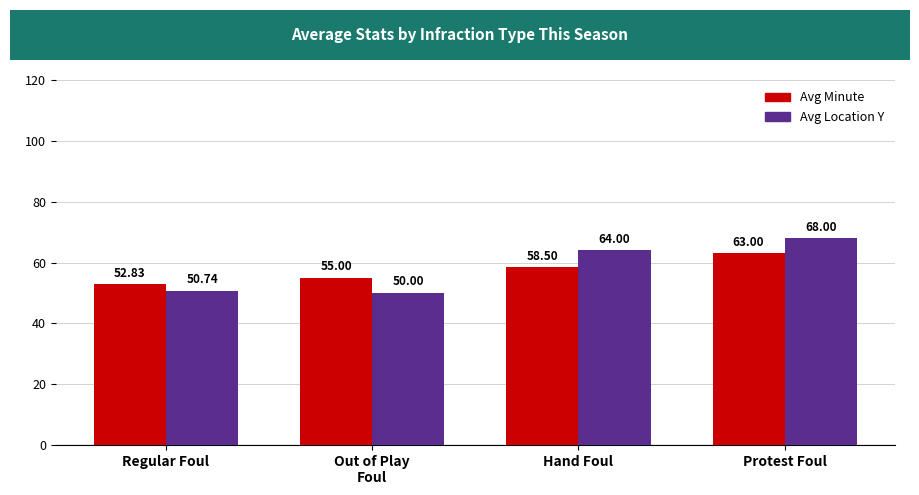

What is the label of the 4th bar from the right?

Regular Foul